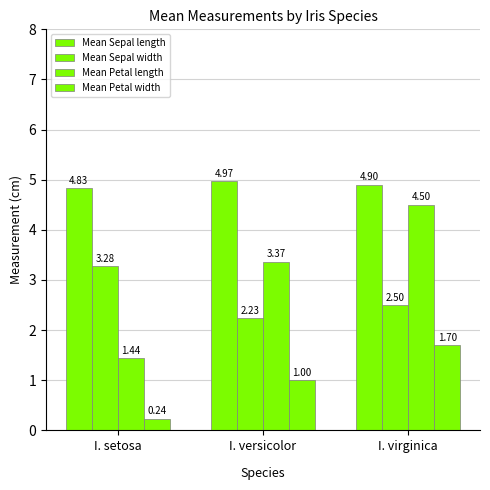

Are the bars grouped side by side (vs. stacked)?

Yes